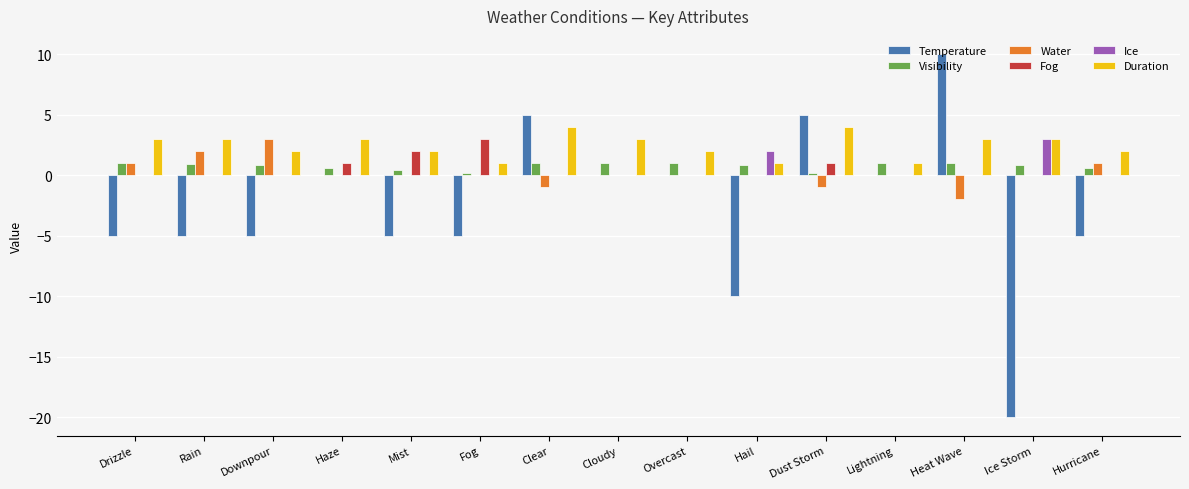

What is the total value across all series at Hail?

-6.2